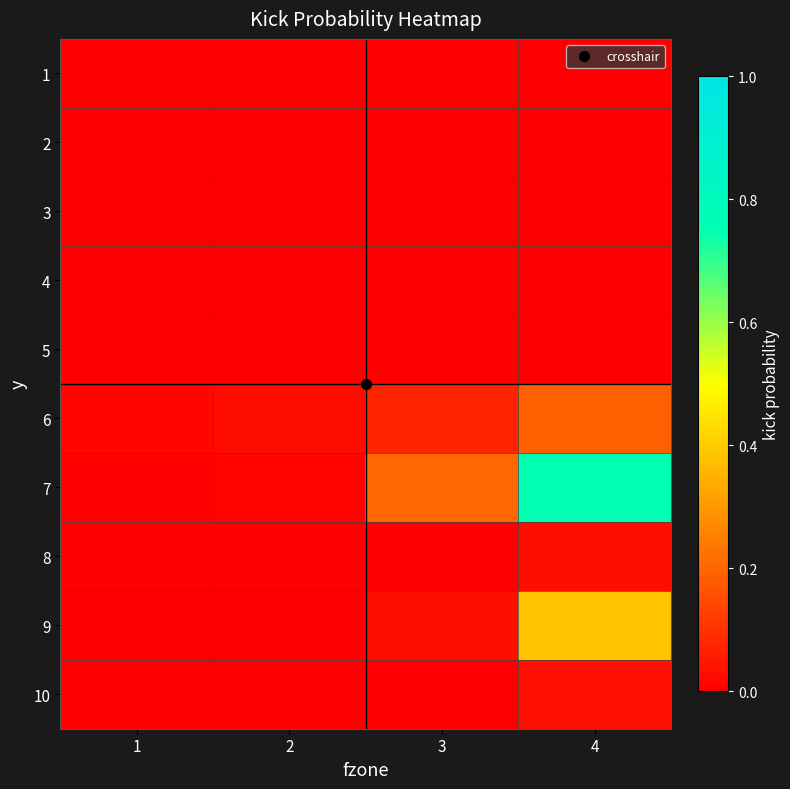

Rank the series at 1 from highest to lowest value.

6, 1, 2, 3, 4, 5, 7, 8, 9, 10